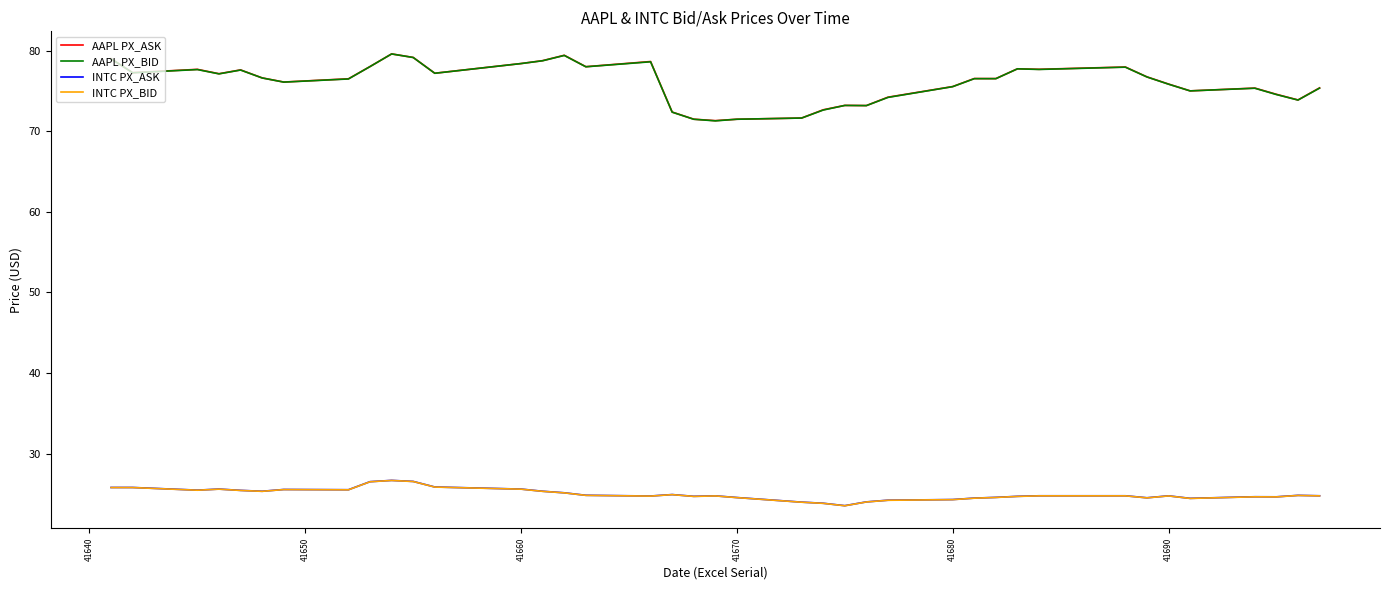

What is the difference between the maximum and second lowest values in the AAPL PX_BID series?

8.1